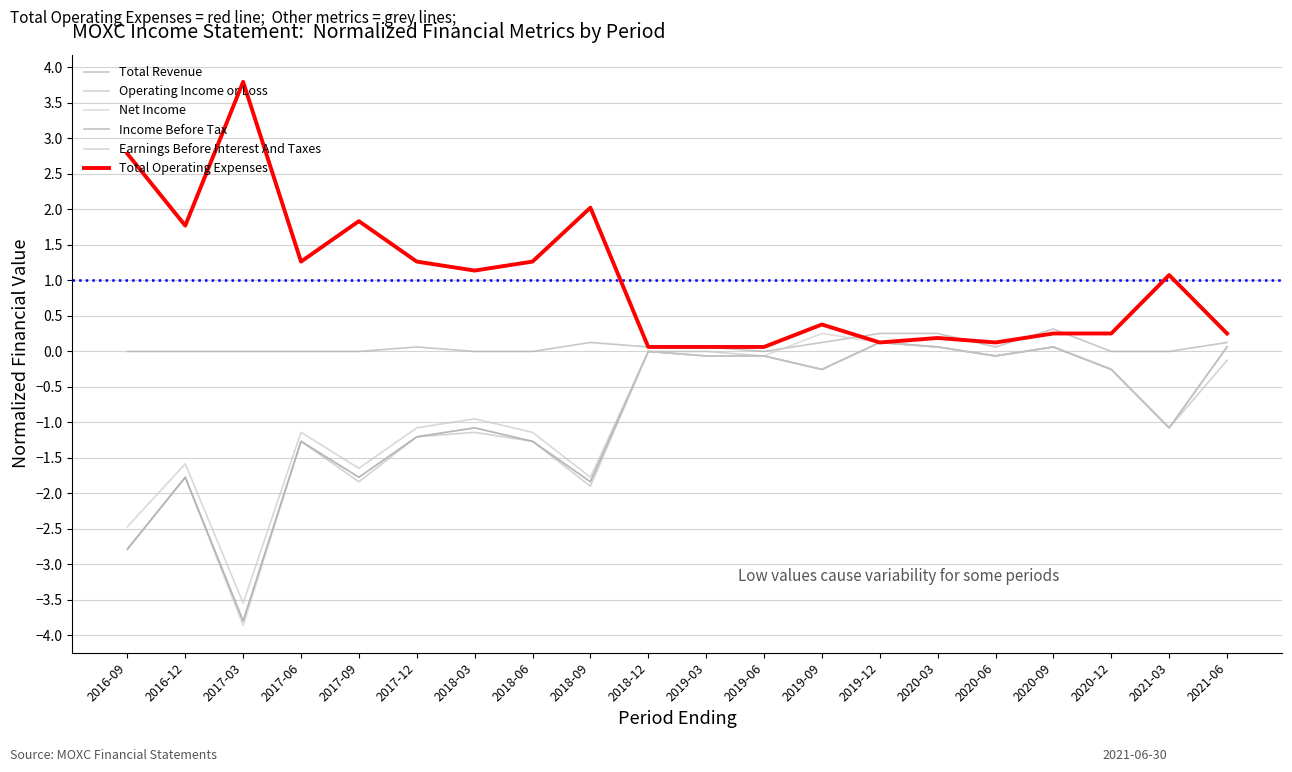

Does the chart have visible grid lines?

Yes